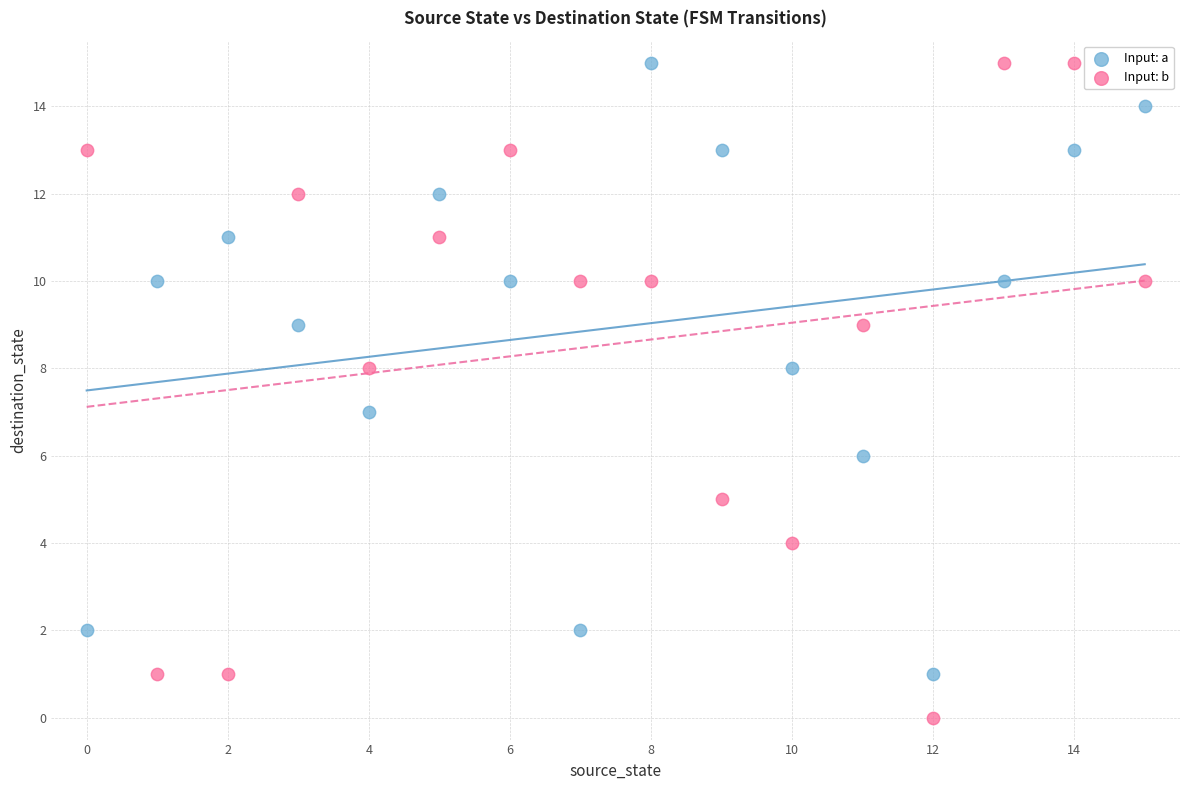

What are all the series names shown in the legend?

Input: a, Input: b